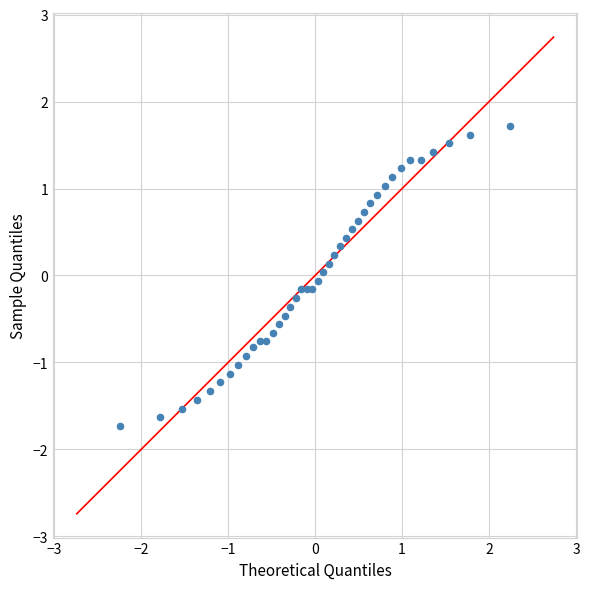

What is the range of Y values (max minus min)?

3.5